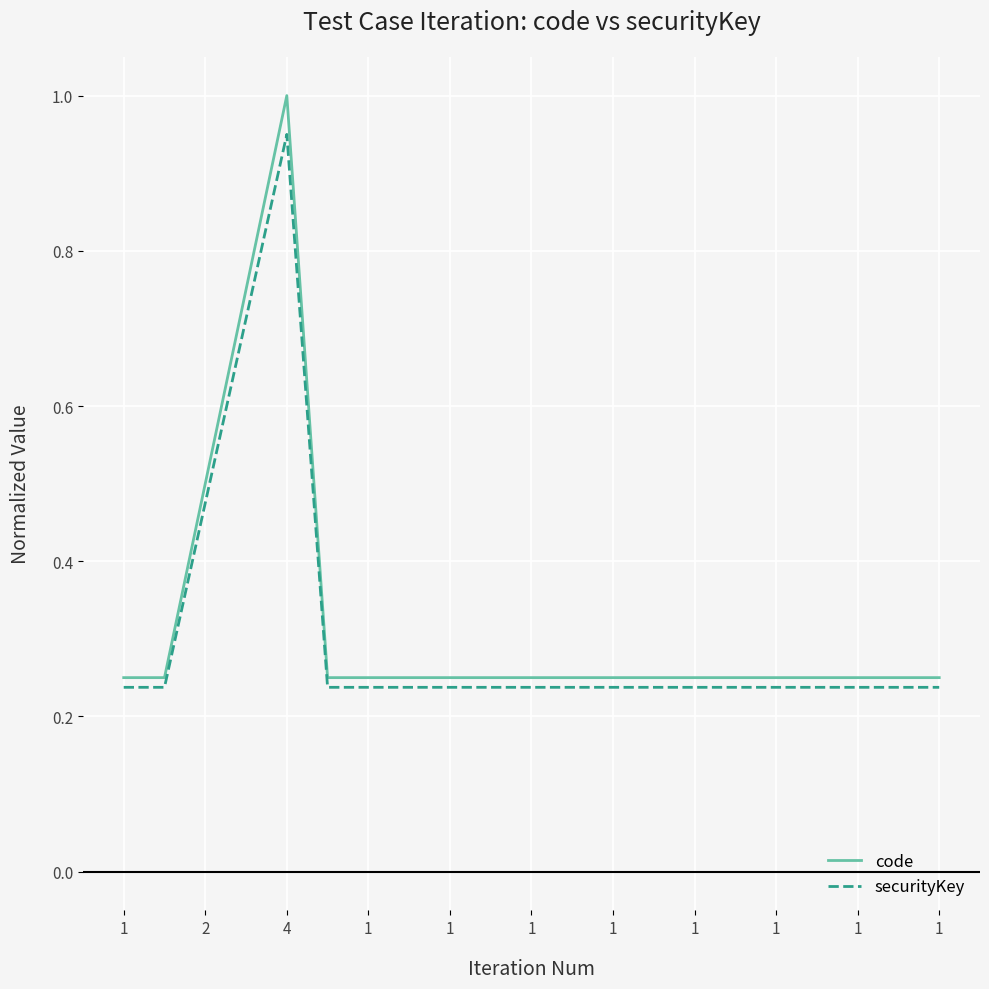

Which series has the largest range (max minus min)?

code